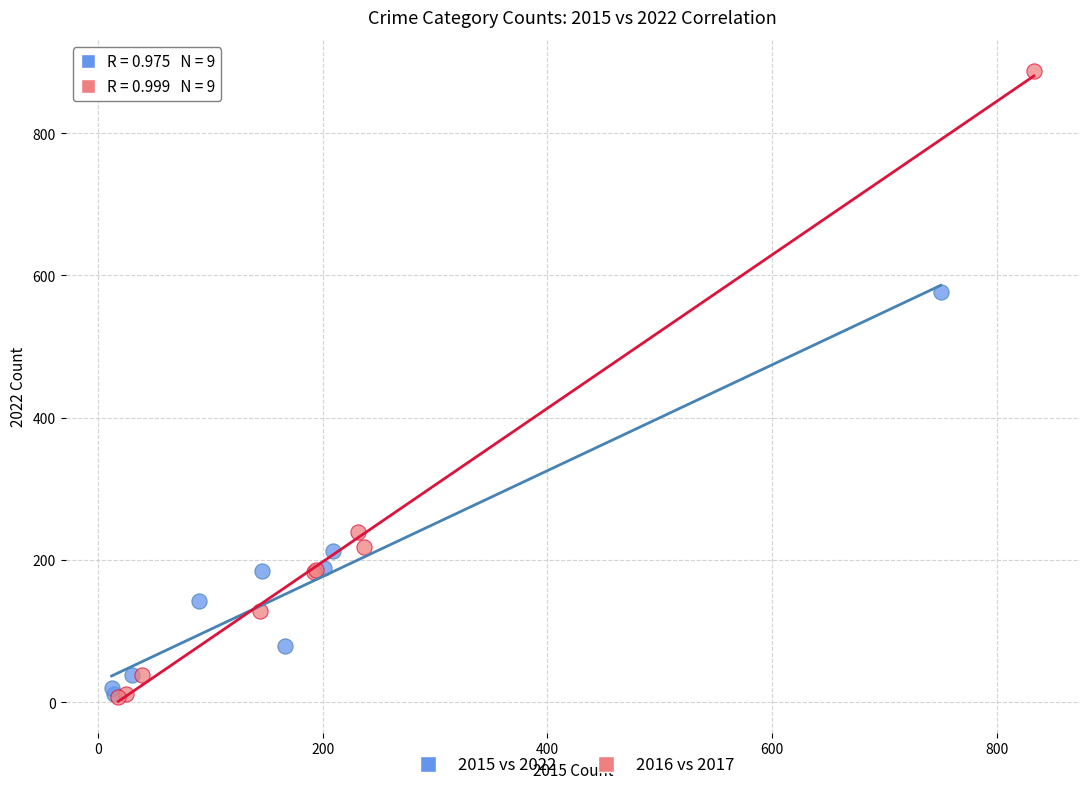

Which series reaches the maximum Y coordinate?

2016 vs 2017